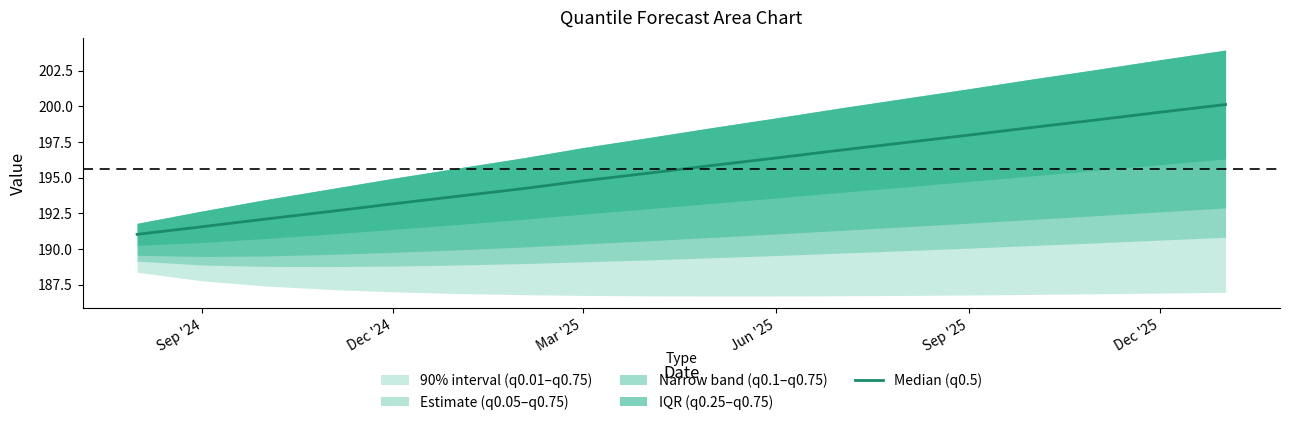

True or false: there are more than 1 points higher than both neighbors.

False